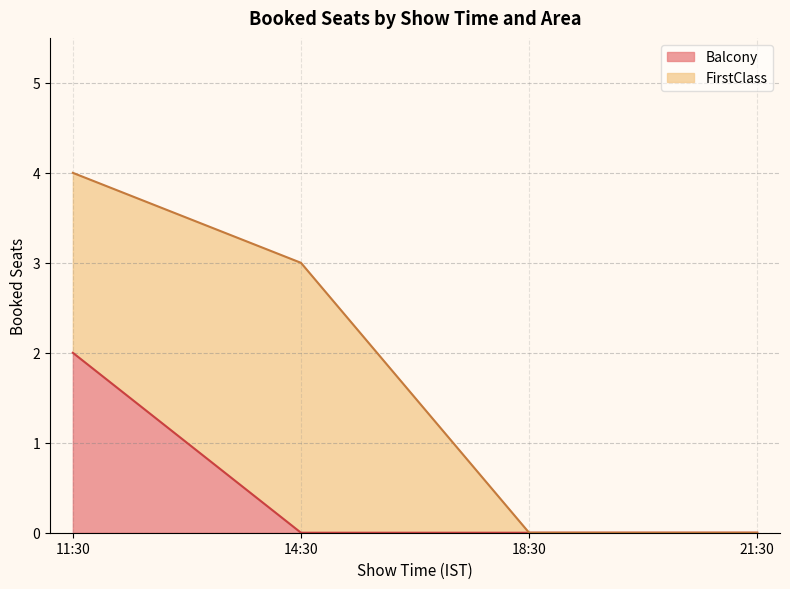

True or false: there are more than 2 points higher than both neighbors.

False